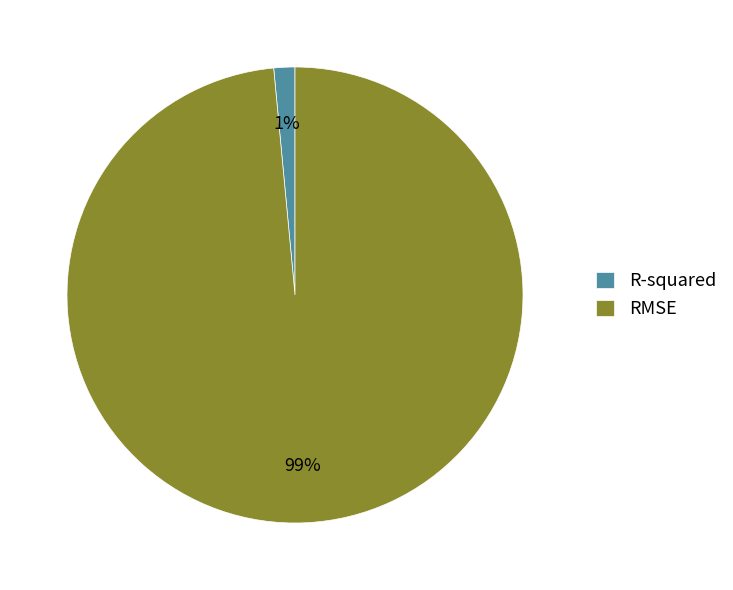

To the nearest percent, what is the combined percentage of R-squared and RMSE?

100%